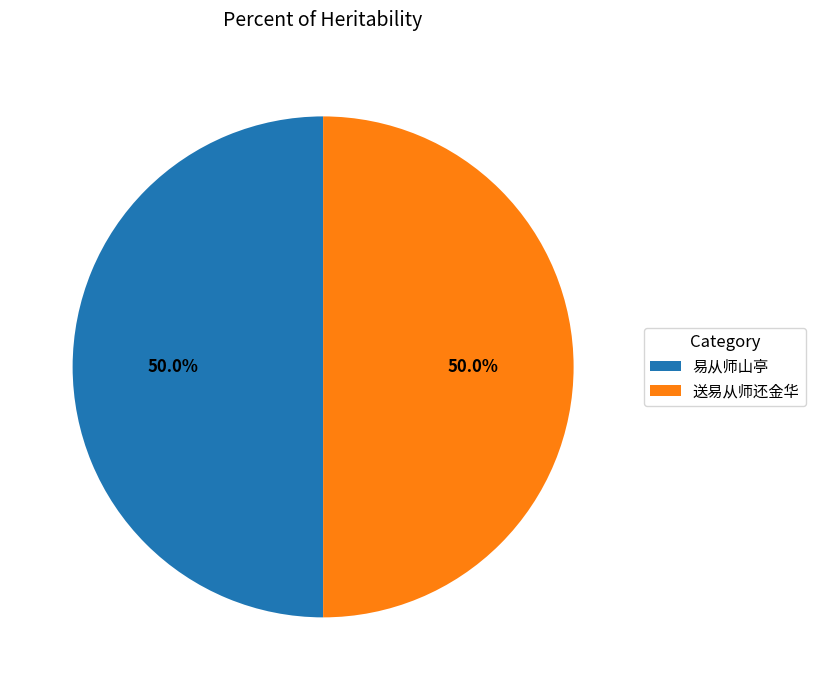

To the nearest percent, what percentage of the pie is 易从师山亭?

50%